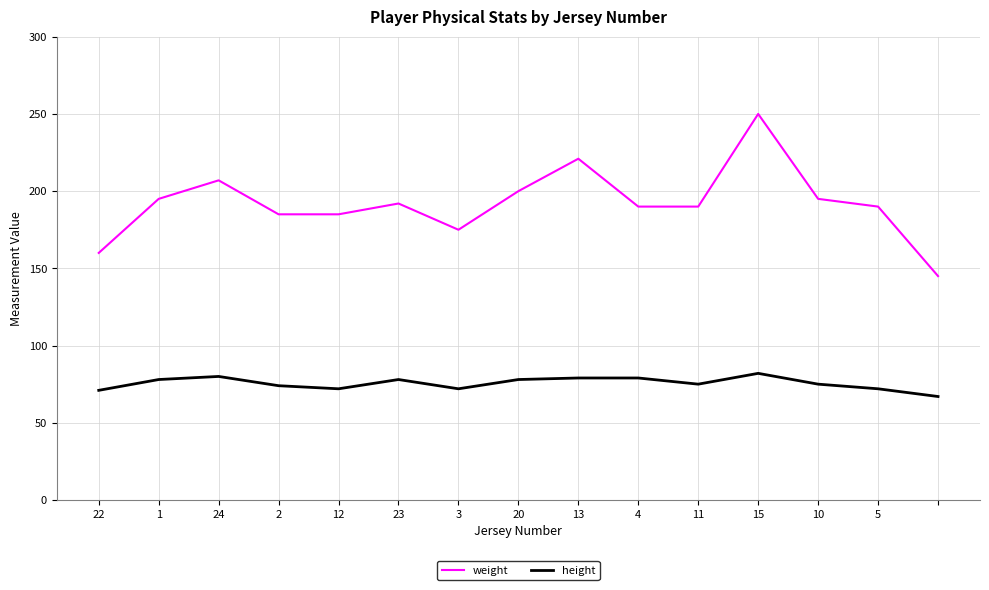

Which series has the widest spread of values?

weight